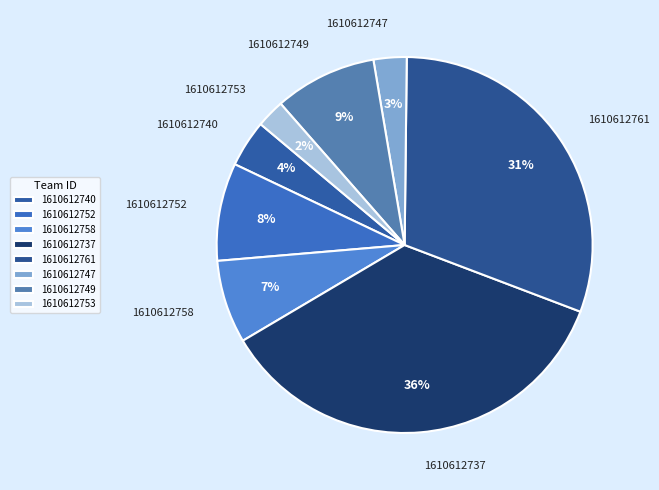

Between 1610612749 and 1610612758, which is larger?

1610612749